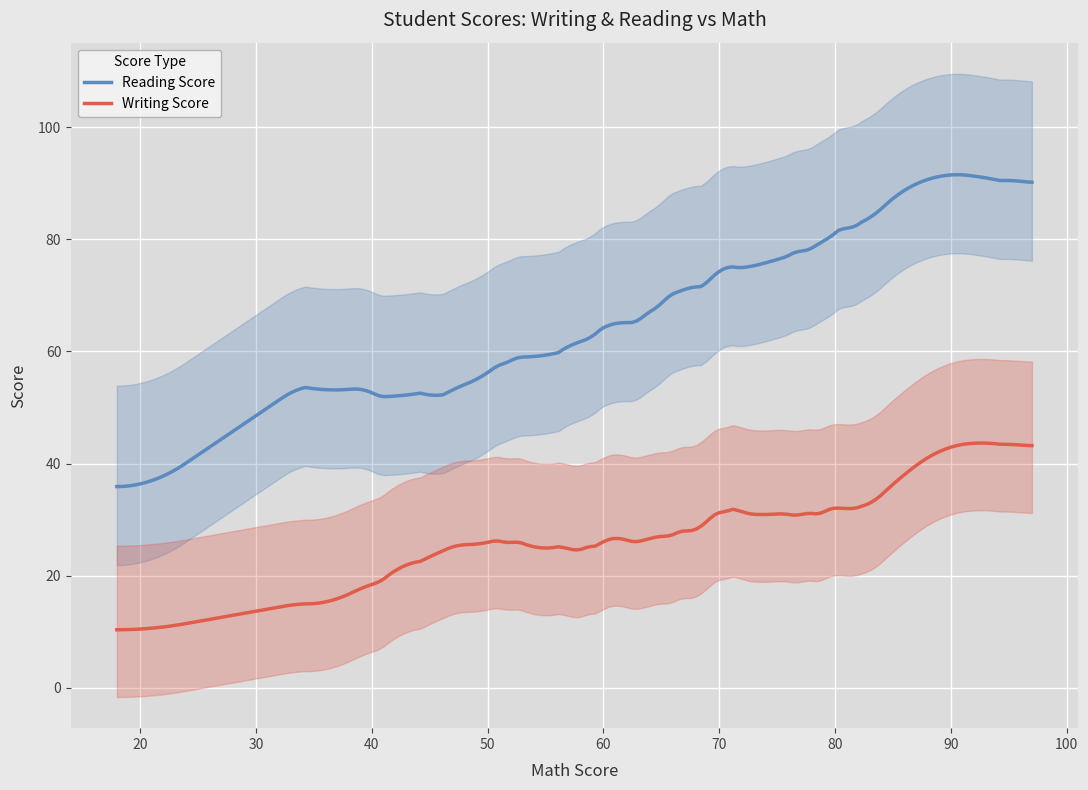

What are all the series names shown in the legend?

writing_score, reading_score